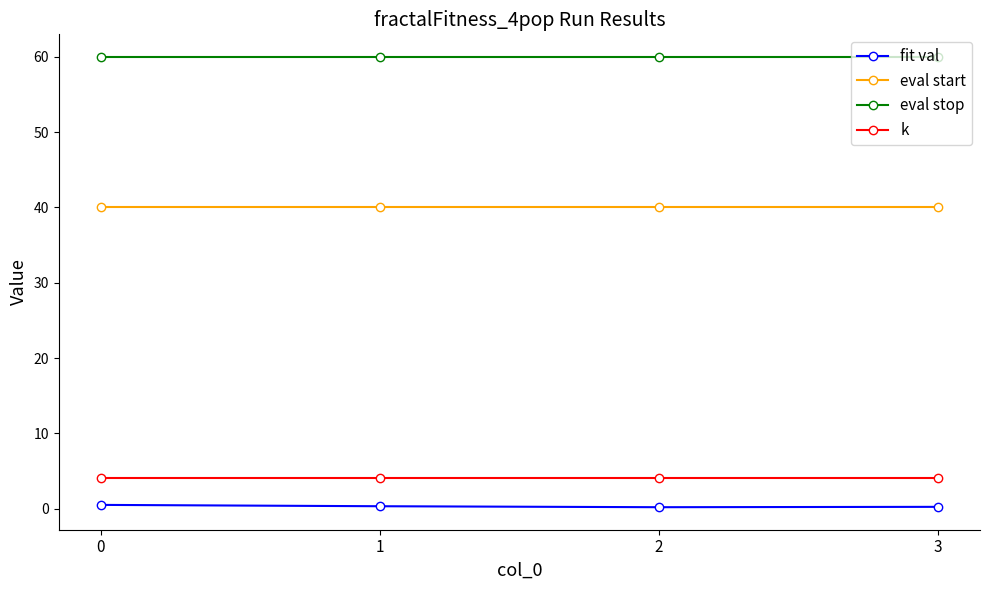

True or false: eval start has a value of 12.8 at 0.

False